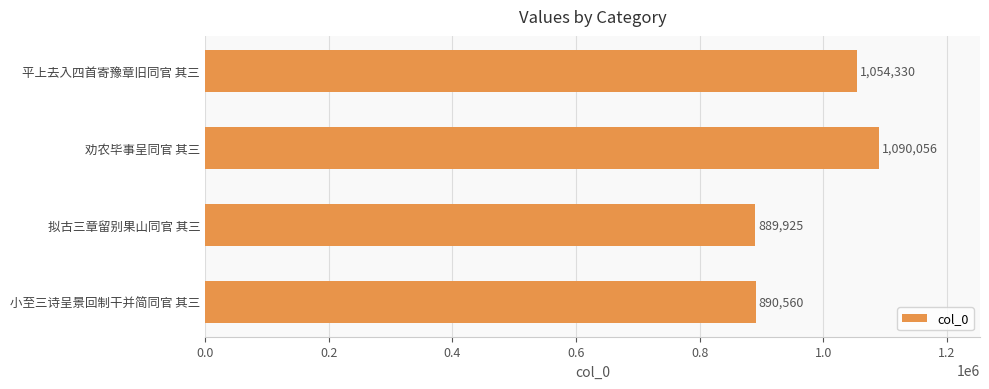

Does the chart contain any negative values?

No